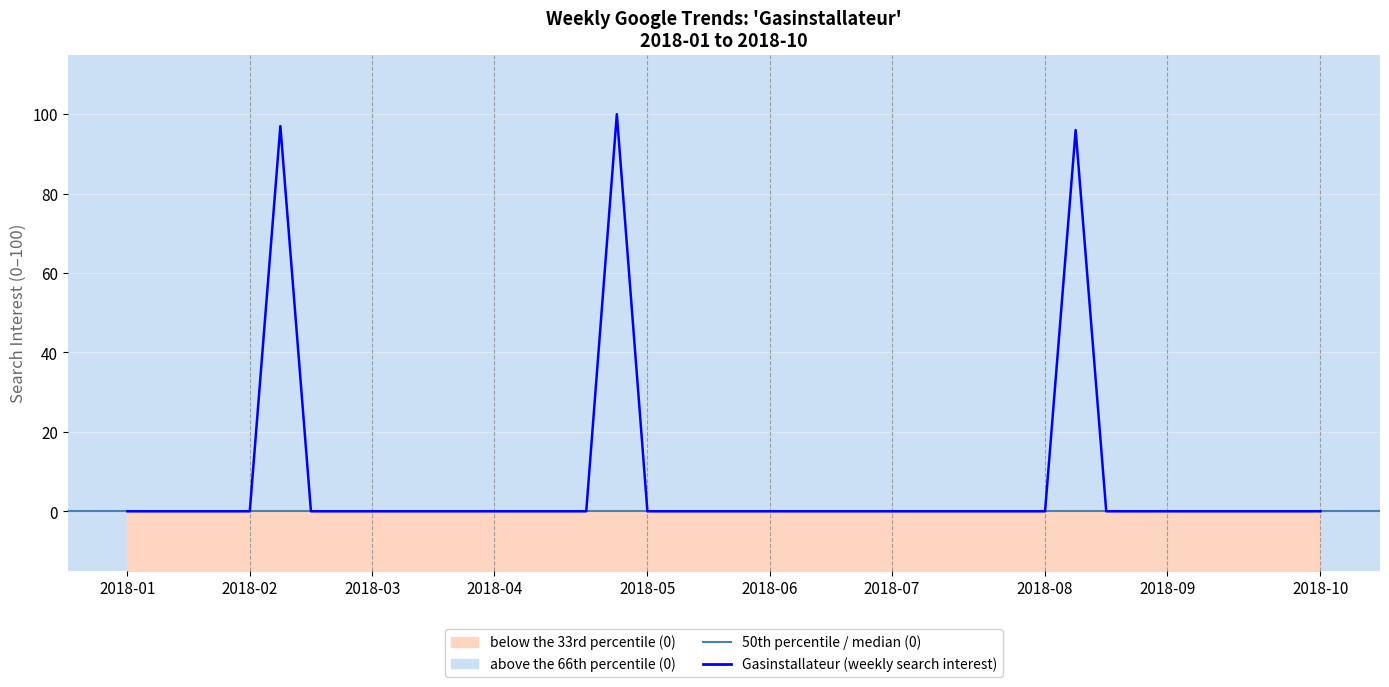

The chart shows a value of 0 at 2018-02-18. True or false?

True